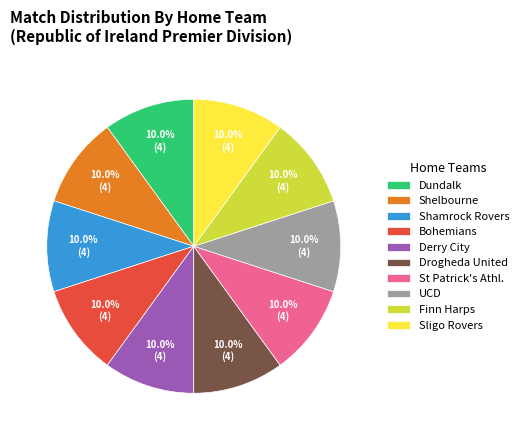

Do UCD and St Patrick's Athl. together represent more than half of the pie?

No